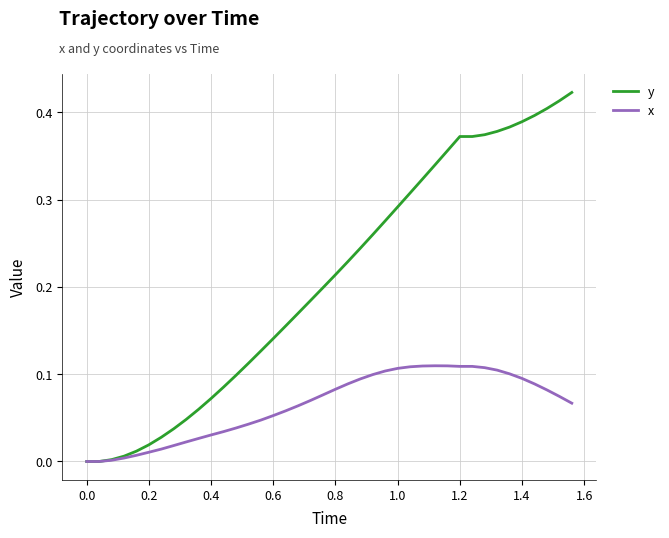

List the series in order of their overall mean, lowest first.

x, y